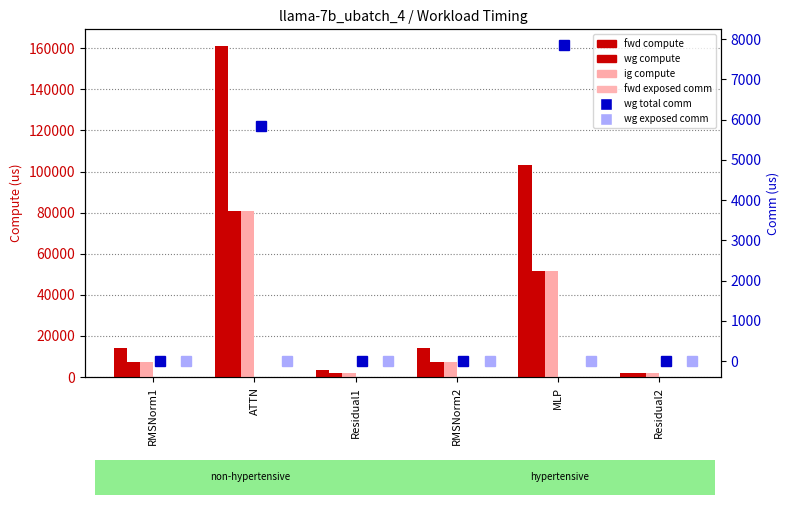

What is the label of the 2nd bar from the left?

ATTN